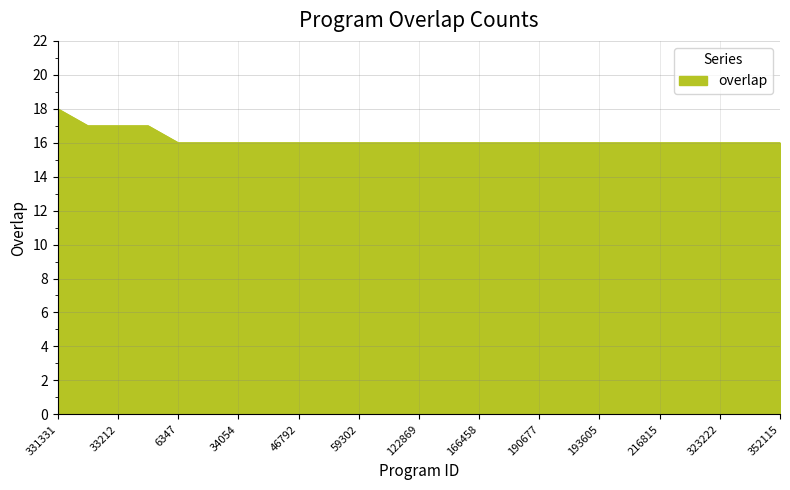

How many lines are shown in the chart?

1